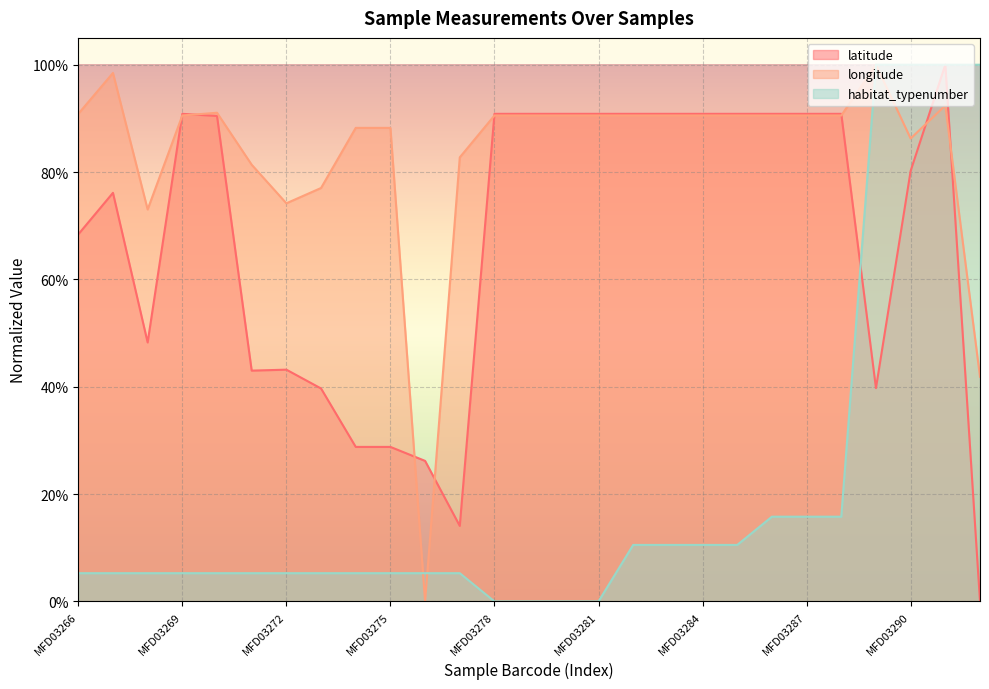

What is the total value across all series at MFD03275?

1.2